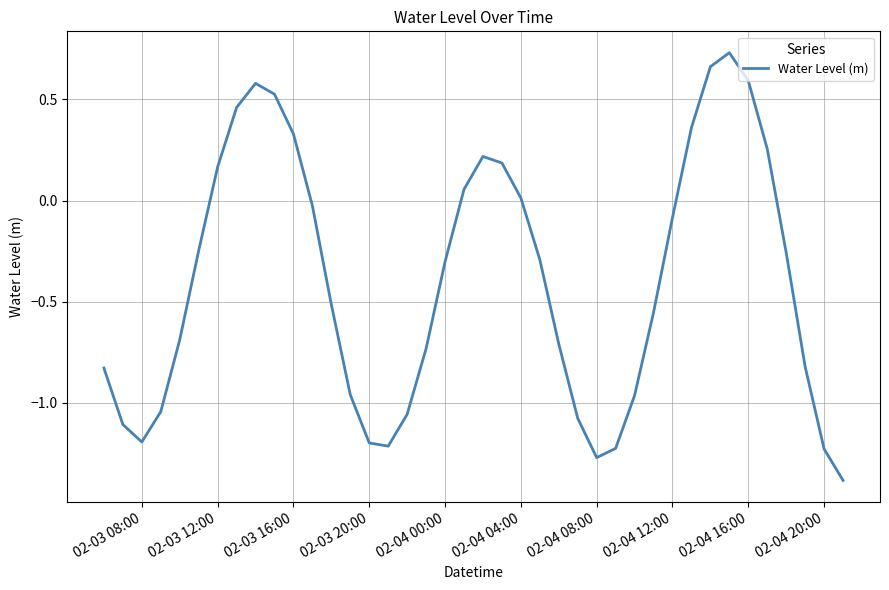

What is the difference between the maximum and minimum values?

2.1